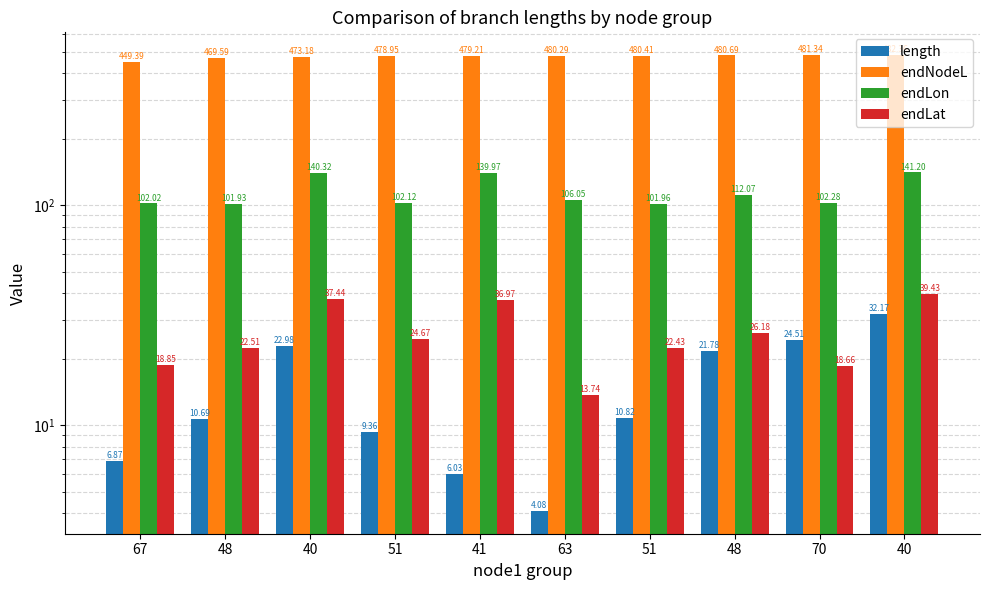

How many bars are there in each group?

4